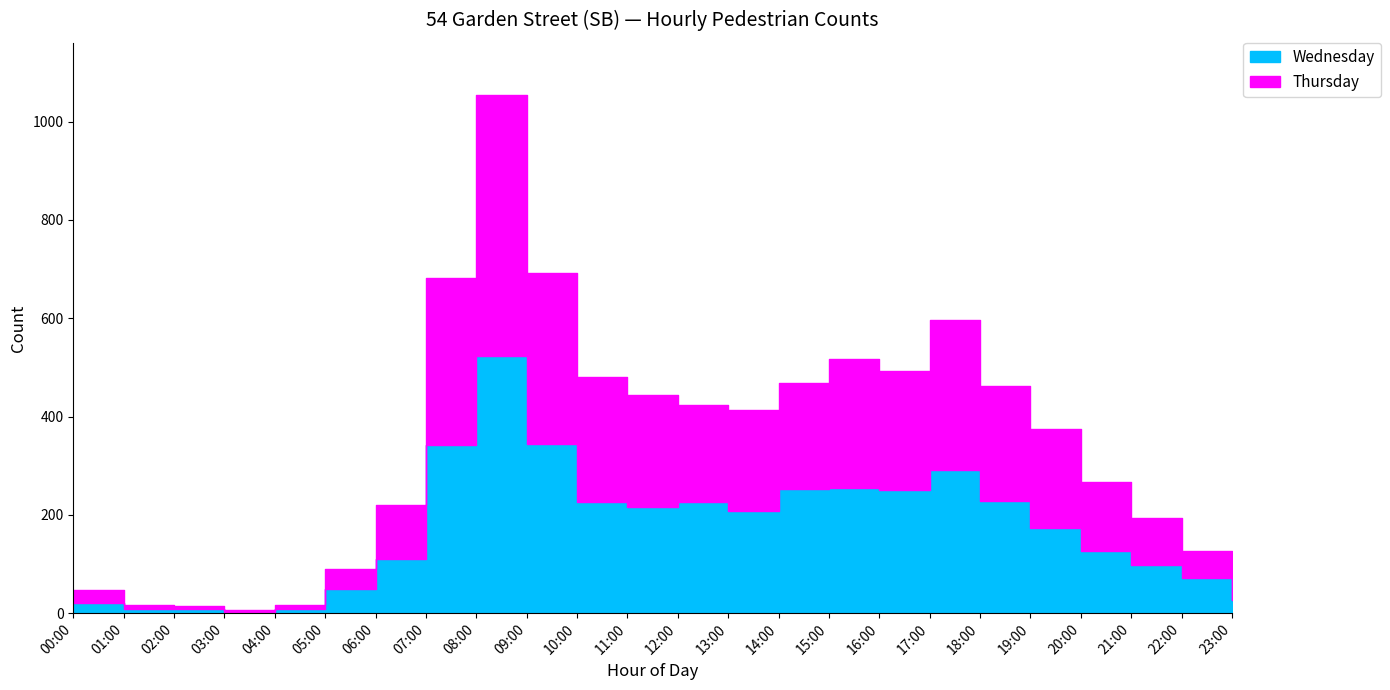

What is the difference between the maximum and second lowest values in the Thursday series?

525